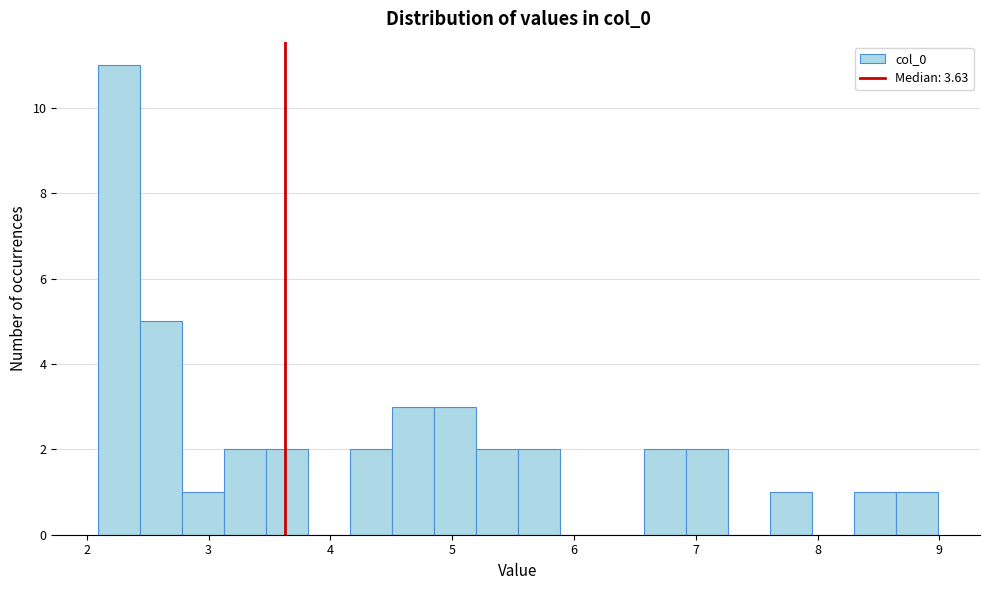

Read against the x-axis, roughly where is the centre of the tallest bar?

2.3